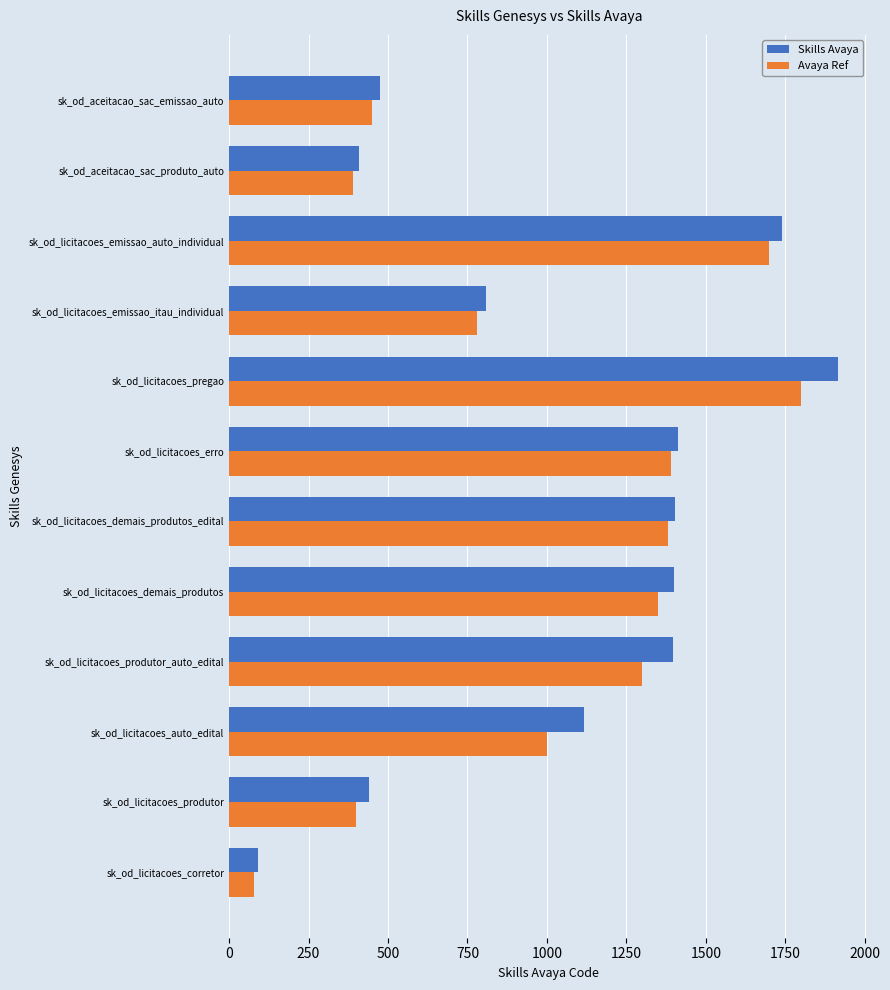

Which series has the widest spread of values?

Skills Avaya